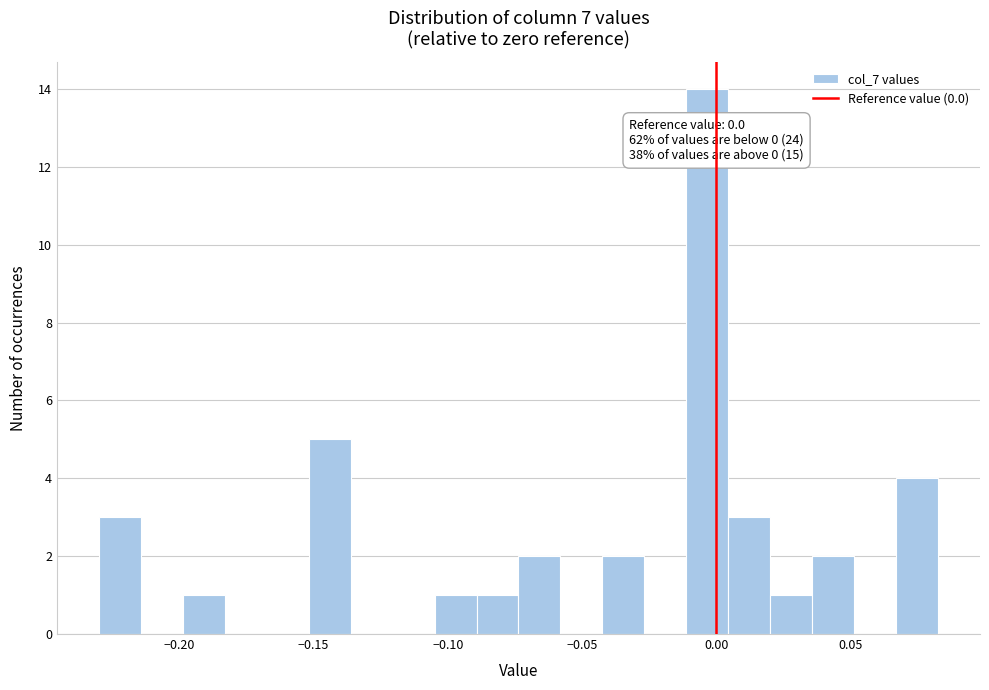

Around what value on the x-axis is the tallest bar? Give the approximate position of its centre, as read against the axis.

-0.005